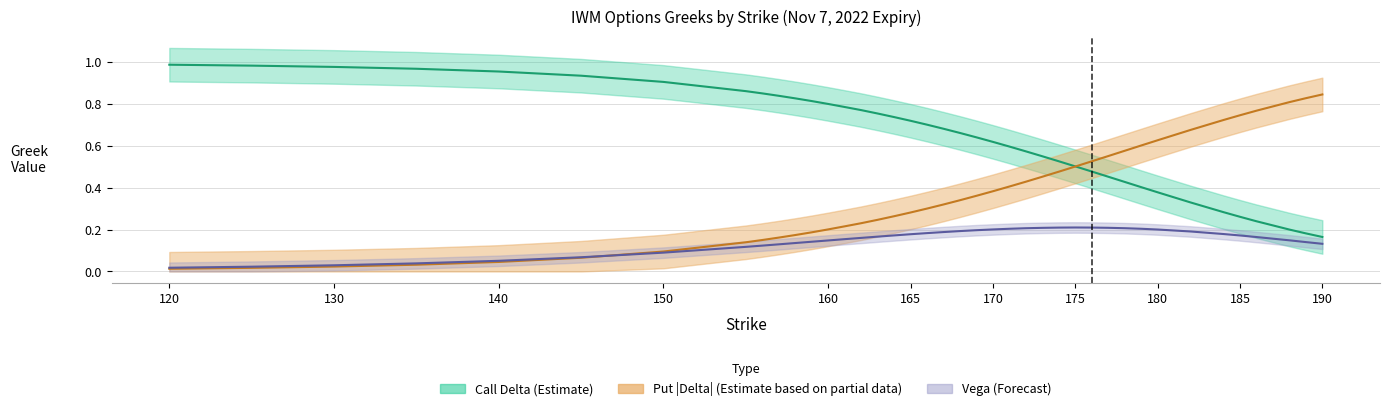

How many distinct data groups are displayed?

3